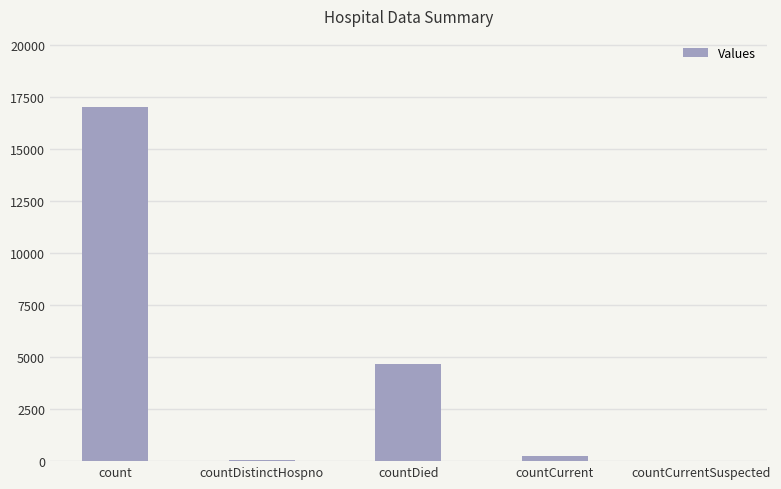

Are the bars horizontal?

No